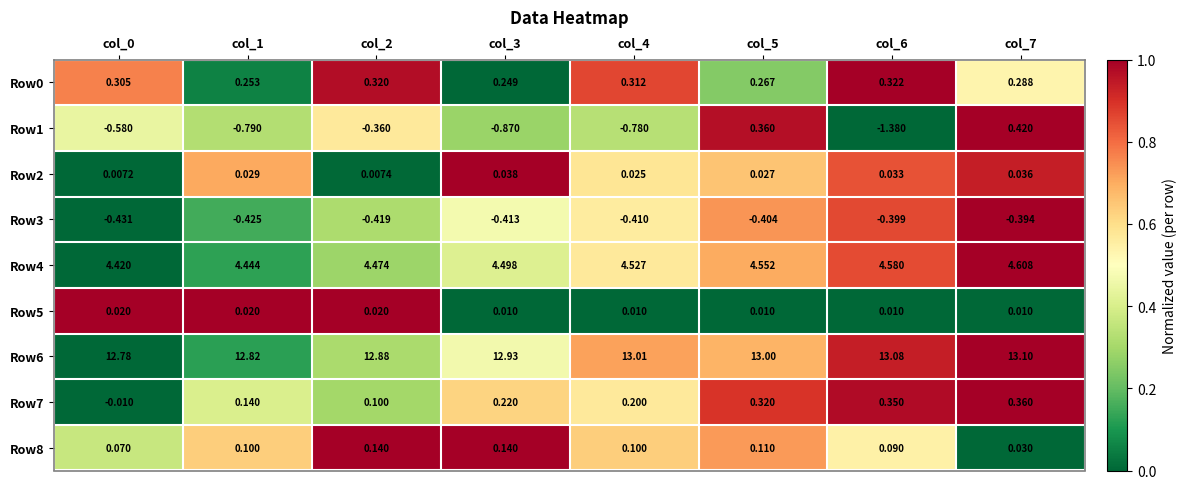

Is the value of Row8 at col_5 greater than the value of Row2 at col_4?

Yes